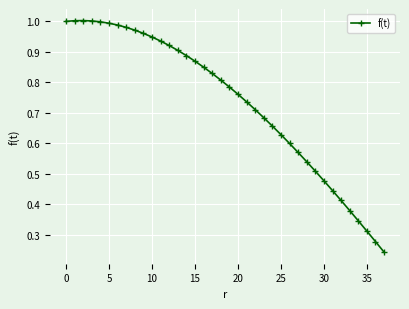

What is the sum of all values?

27.9